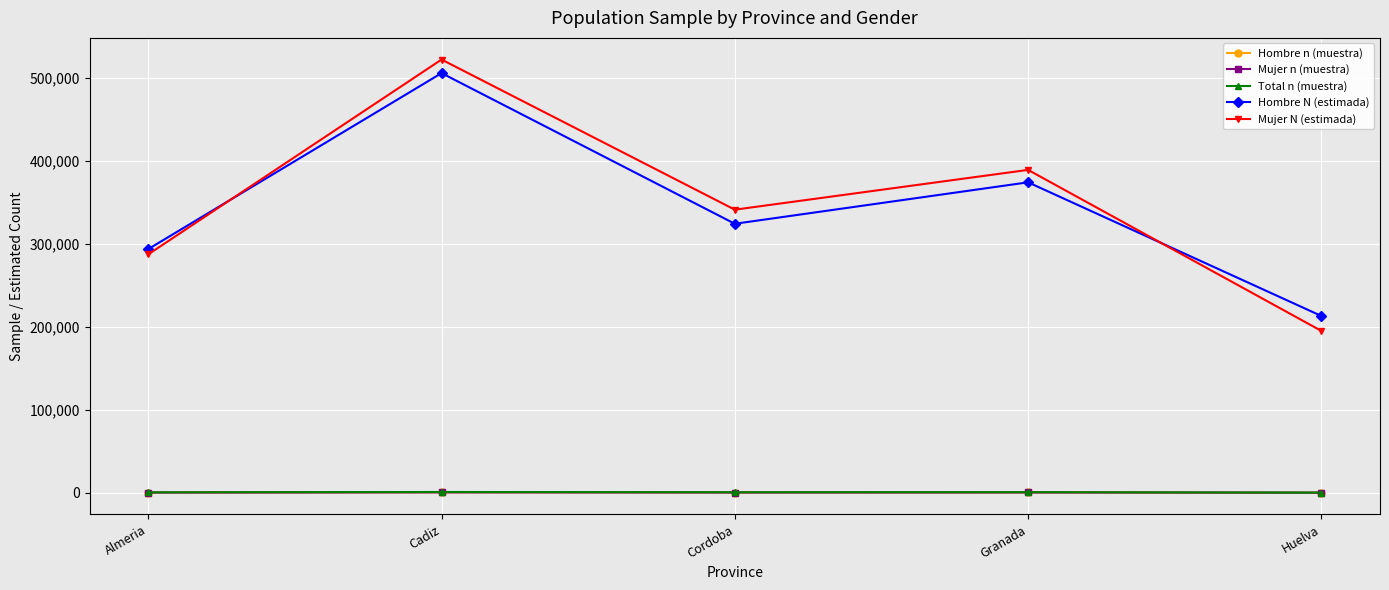

What is the sum of all Mujer n (muestra) values?

1541